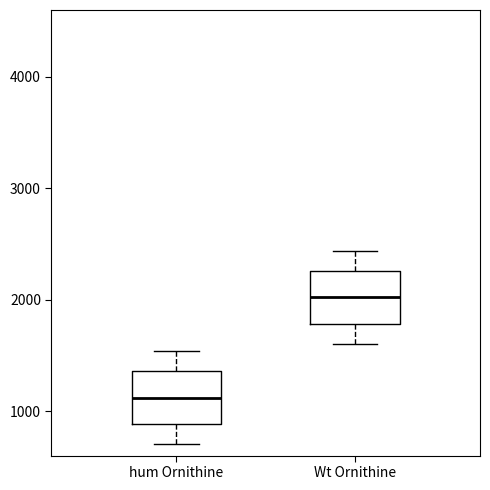

Reading left to right, transcribe this box plot: for each box, give where its median line is, the range the box spans, and where its two whiskers end, as read against the y-axis. The values are not printed on the chart, so give them approximately, as read against the axis.

hum Ornithine: median 1100, box 900 to 1400, whiskers 700 to 1500
Wt Ornithine: median 2000, box 1800 to 2300, whiskers 1600 to 2400